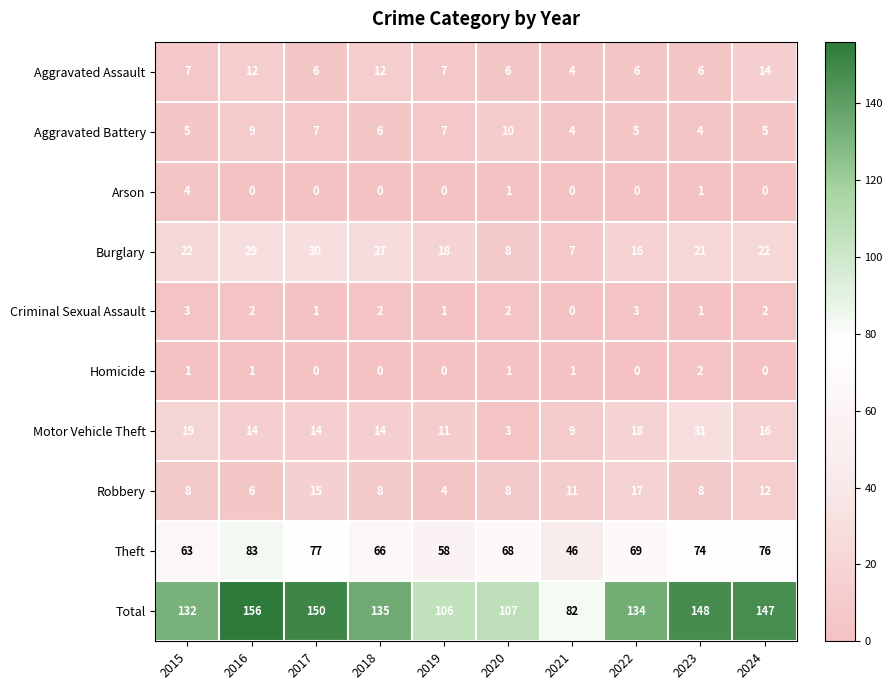

At how many categories does at least one series exceed 138?

4